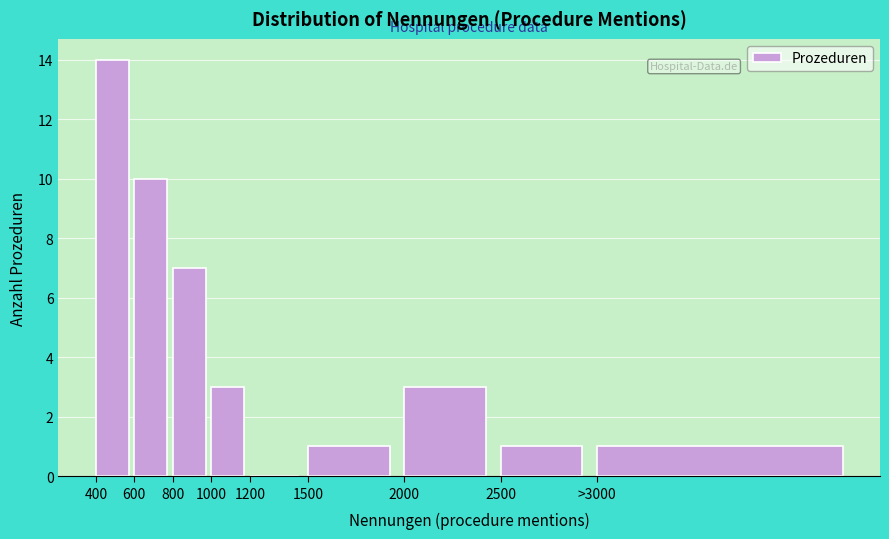

Reading left to right, what are all the values shown in this chart?

400=14	600=10	800=7	1000=3	1200=0	1500=1	2000=3	2500=1	>3000=1